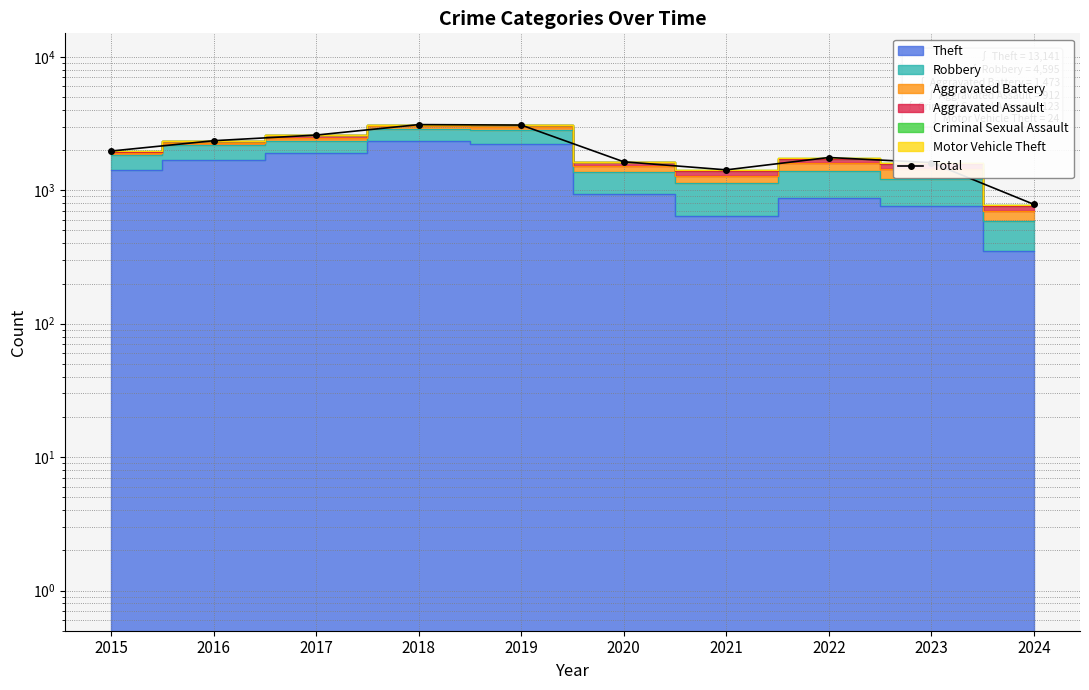

Rank the categories by value from lowest to highest.

2024, 2021, 2023, 2020, 2022, 2015, 2016, 2017, 2019, 2018